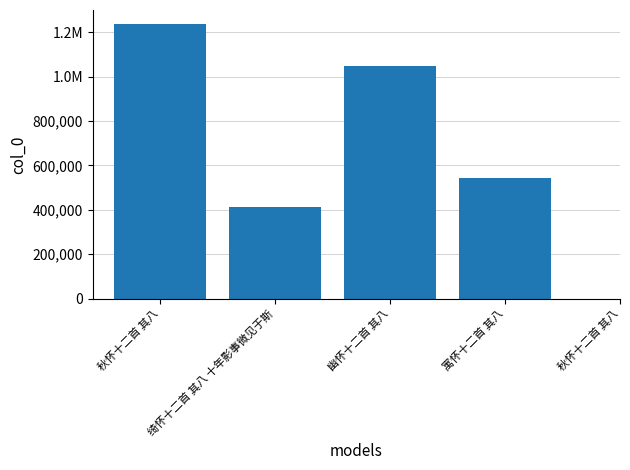

What is the sum of the values at 秋怀十二首 其八 and 绮怀十二首 其八 十年影事微见于斯?

1651620